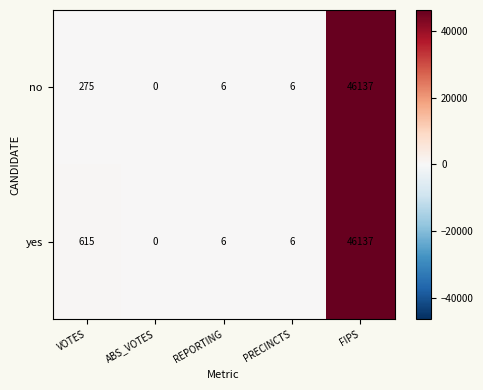

What is the total value across all series at FIPS?

92274